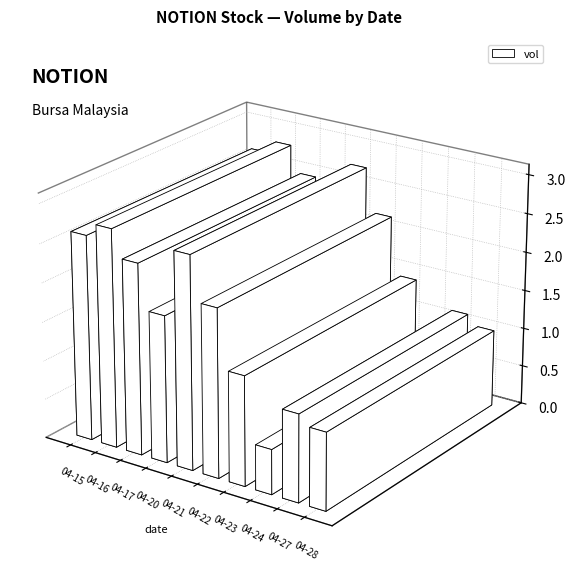

How many values in the vol series are below 21578800?

5